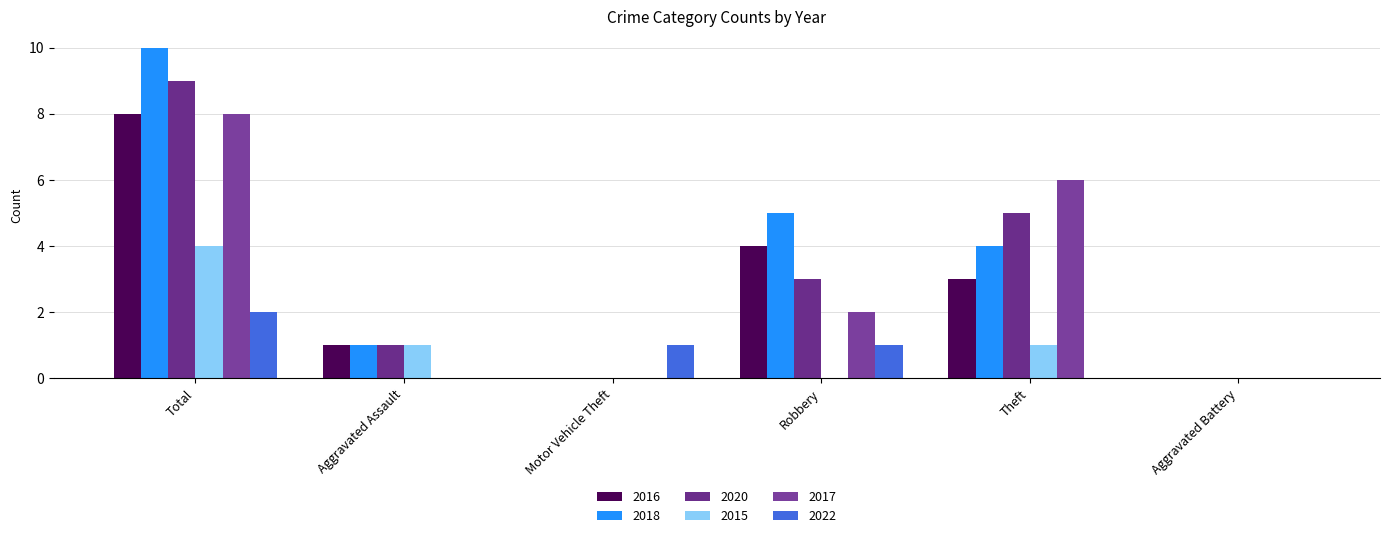

How many data points does each series have?

6